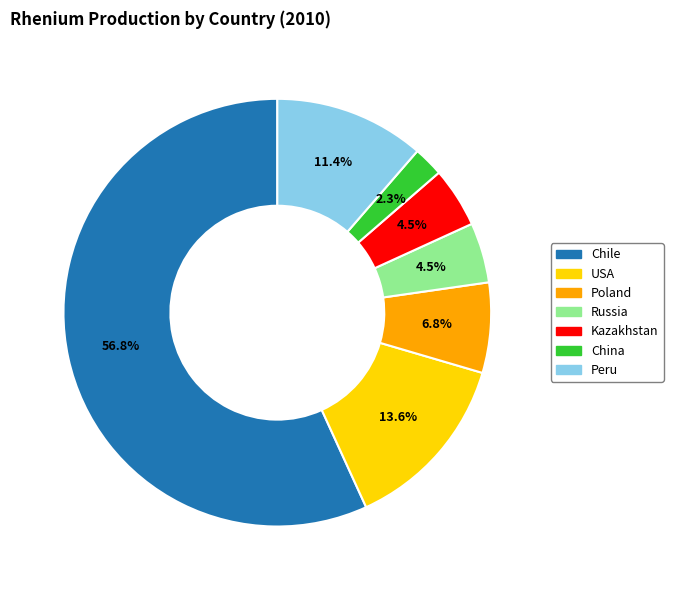

Is there any slice that represents more than half of the pie?

Yes